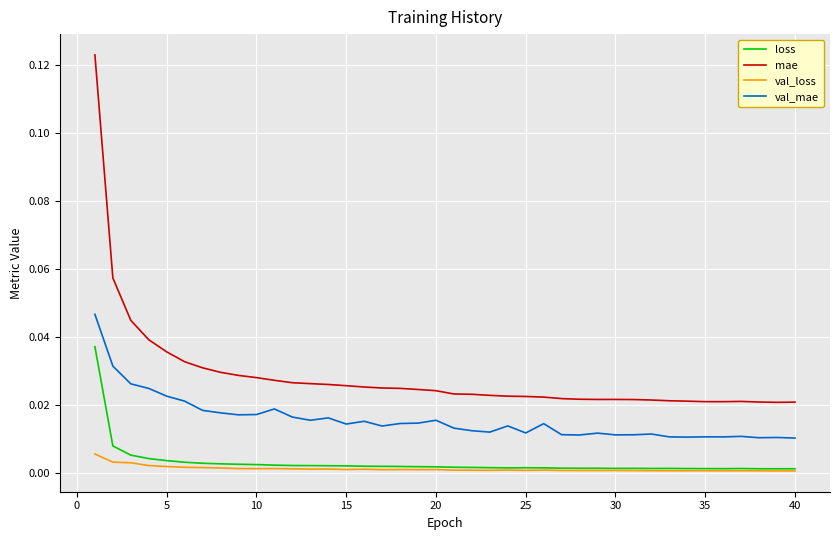

Rank the series by their maximum value, from highest to lowest.

mae, val_mae, loss, val_loss